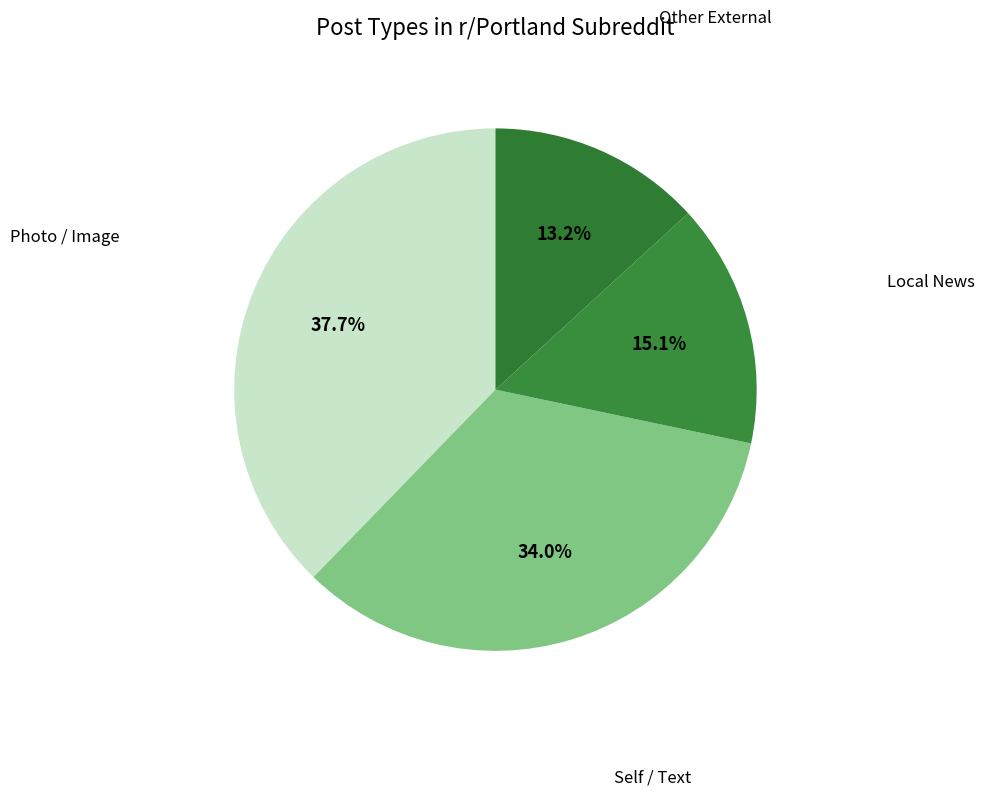

Between Local News and Other External, which is larger?

Local News